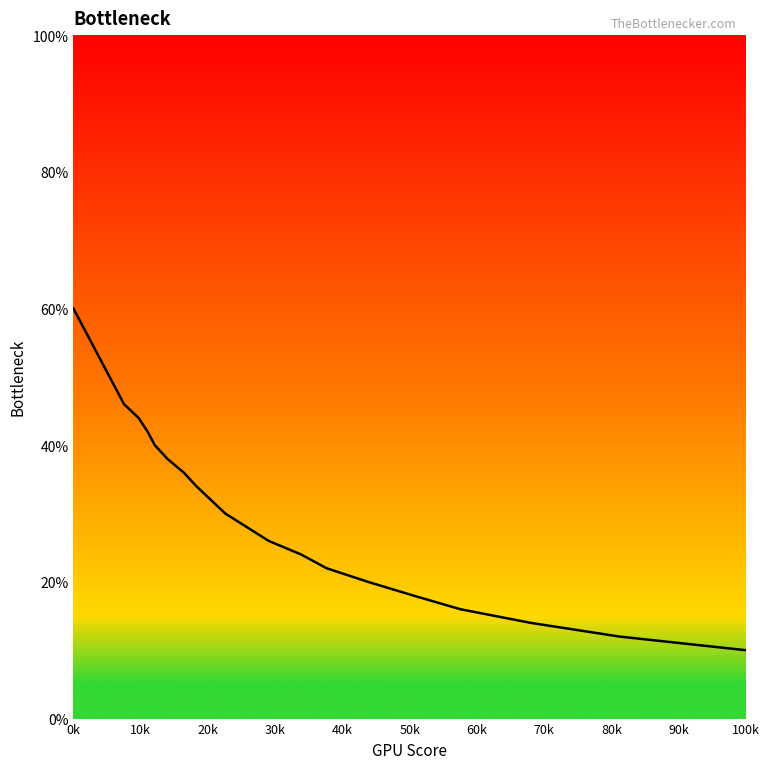

What is the greatest value displayed?

60